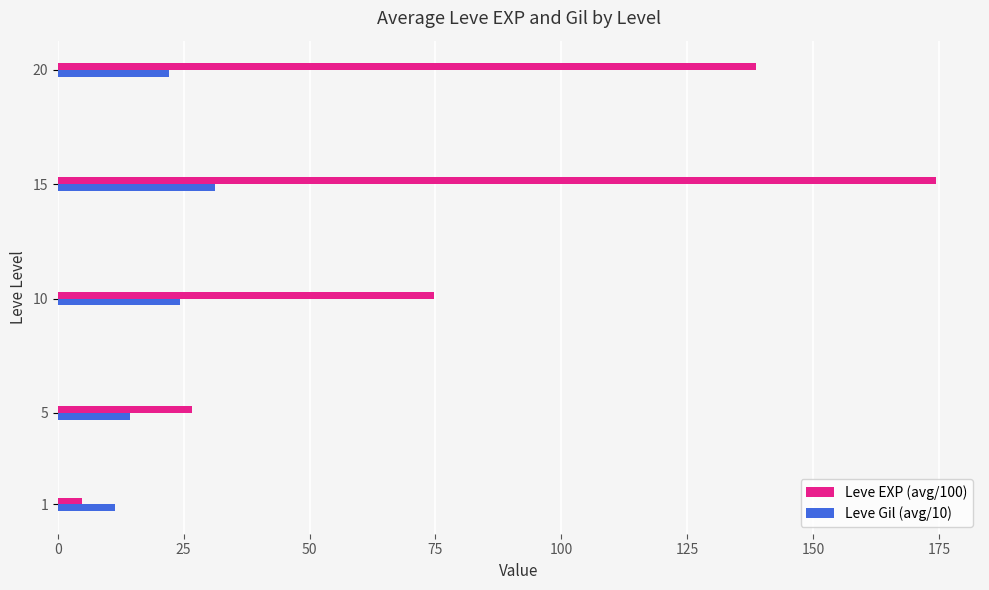

List the series in order of their overall mean, lowest first.

Leve Gil (avg/10), Leve EXP (avg/100)